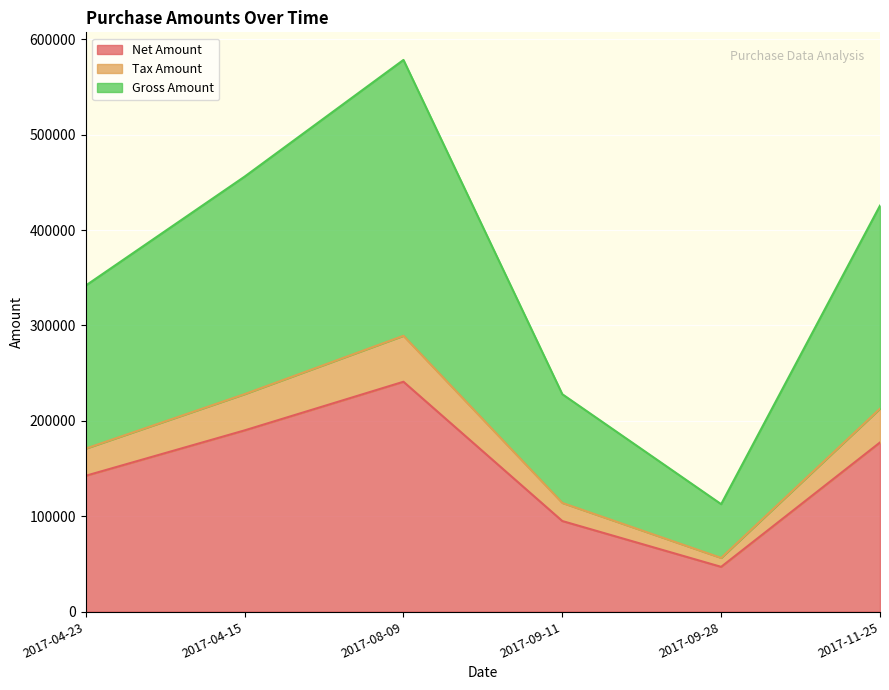

Rank the categories by Tax Amount value from highest to lowest.

2017-08-09, 2017-04-15, 2017-11-25, 2017-04-23, 2017-09-11, 2017-09-28